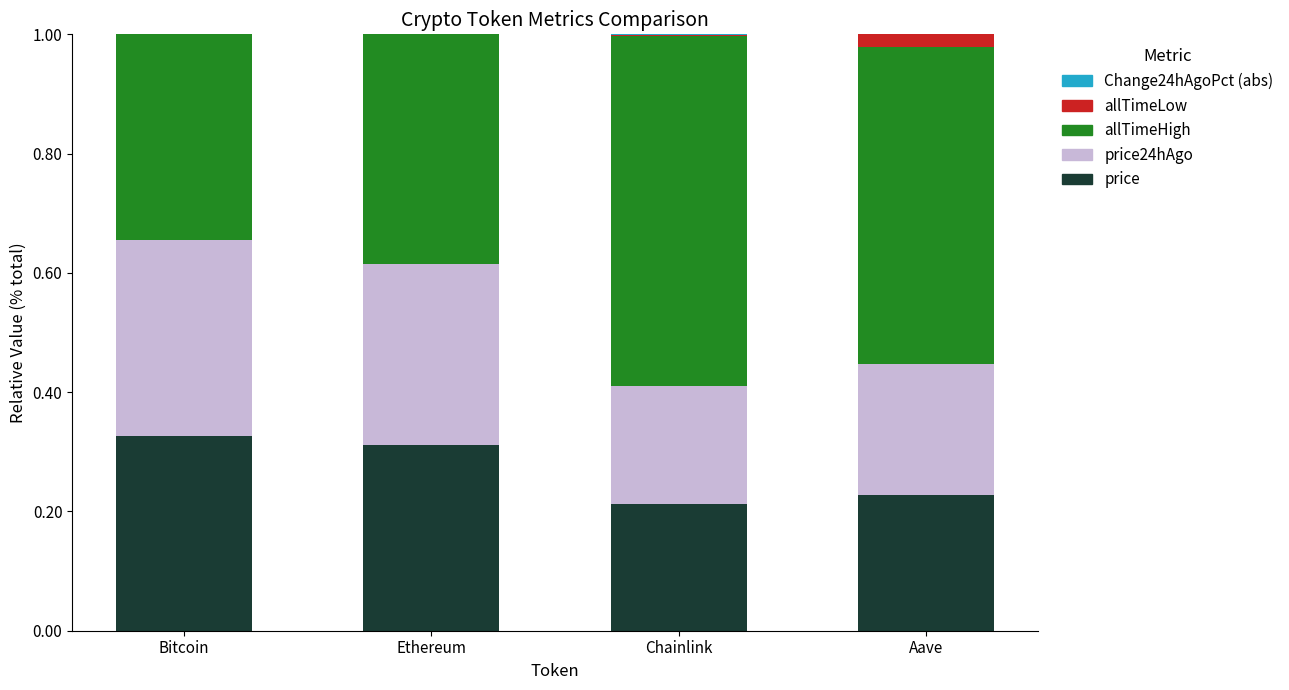

Are the bars horizontal?

No